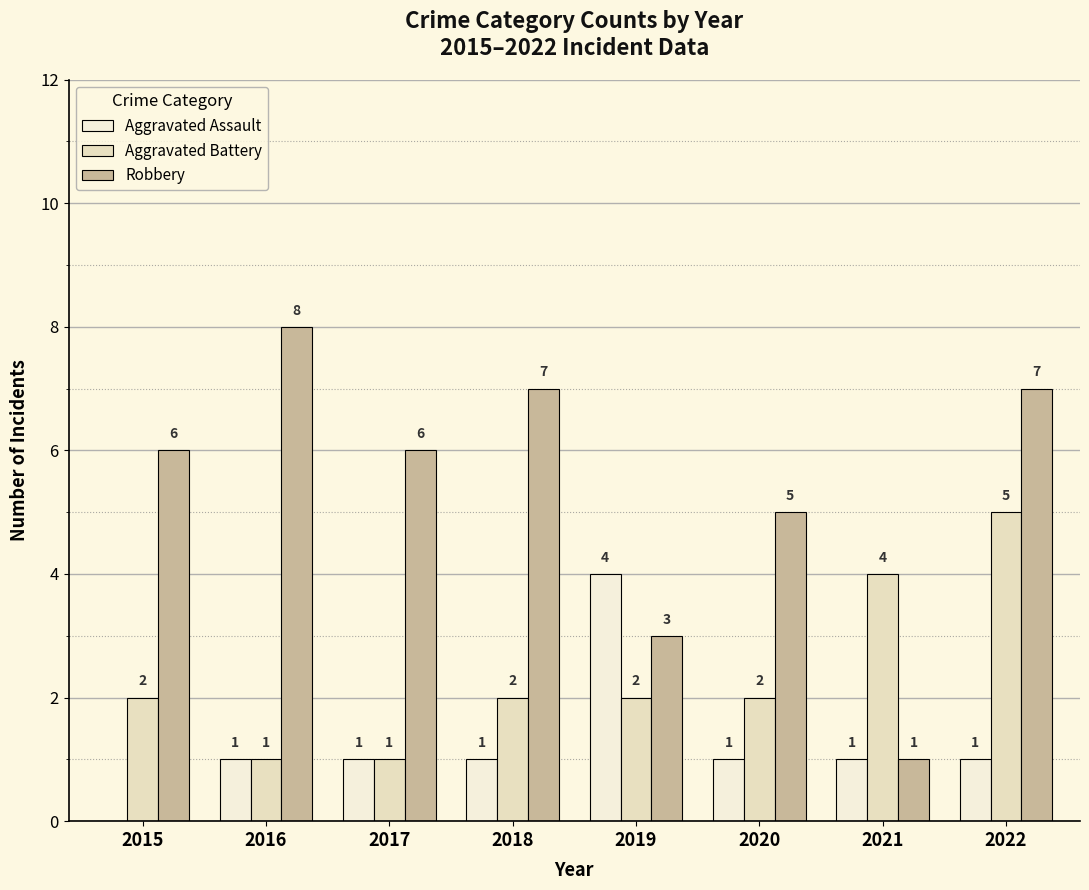

Is it true that Robbery equals 8 at 2020?

False